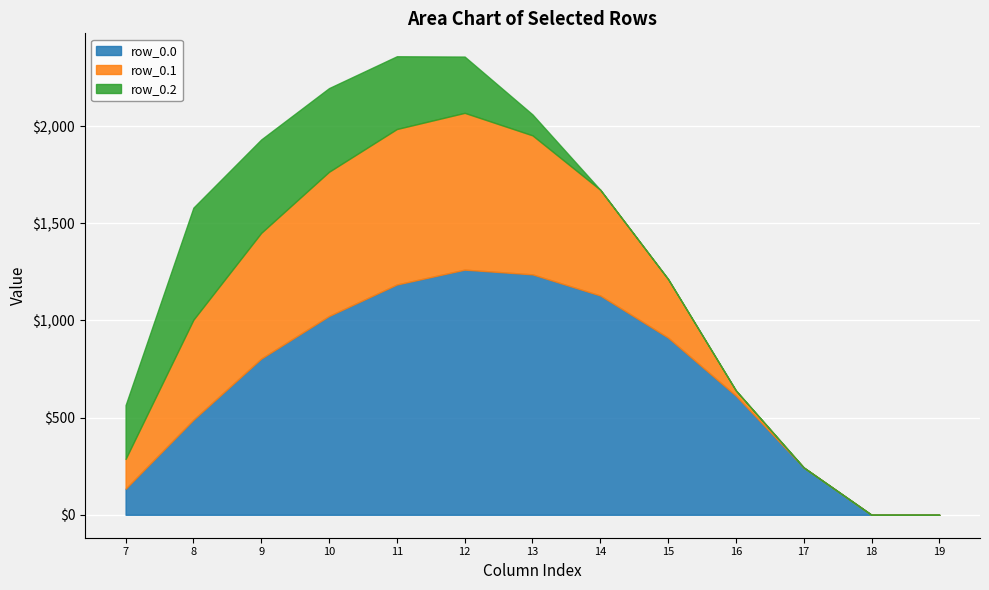

What is the difference between the maximum and minimum values in the row_0.0 series?

1261.6